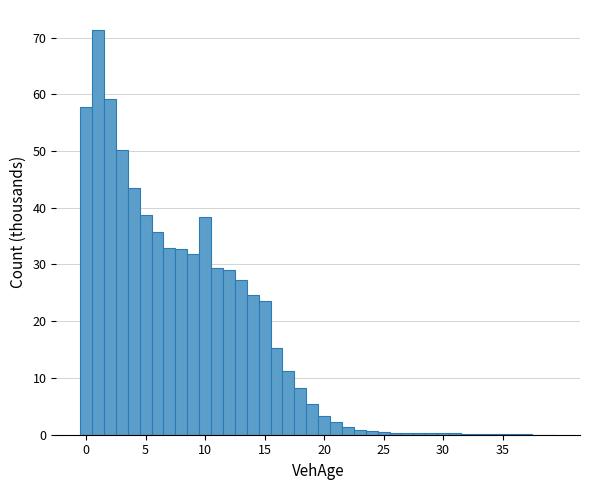

Read against the x-axis, roughly where is the centre of the tallest bar?

1.0